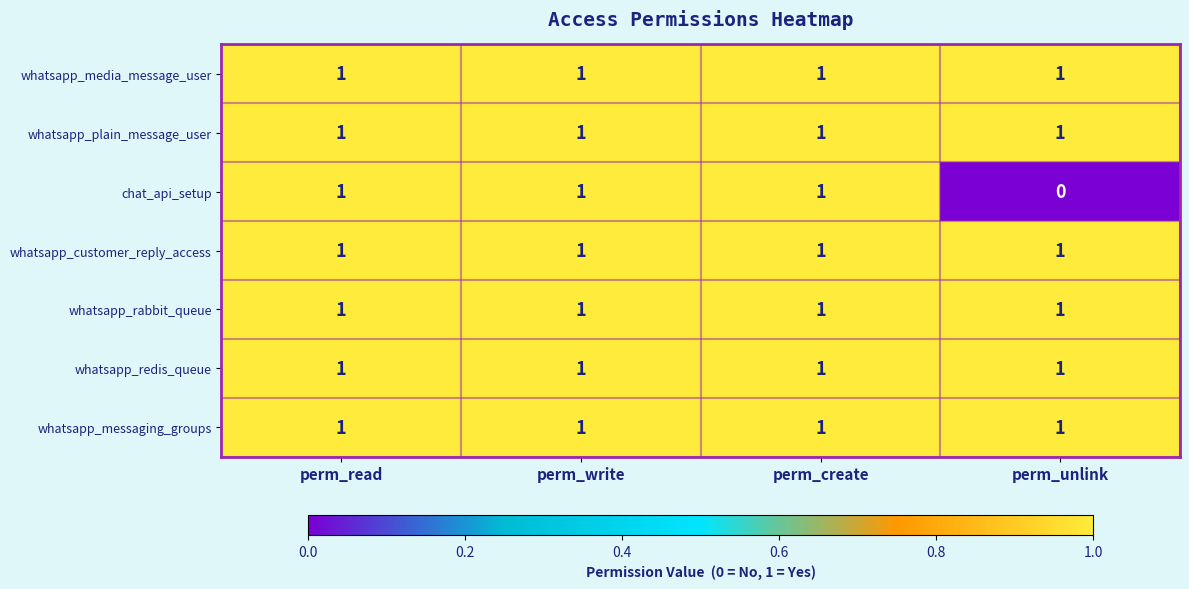

At which category does the chart reach its minimum across all series?

perm_unlink